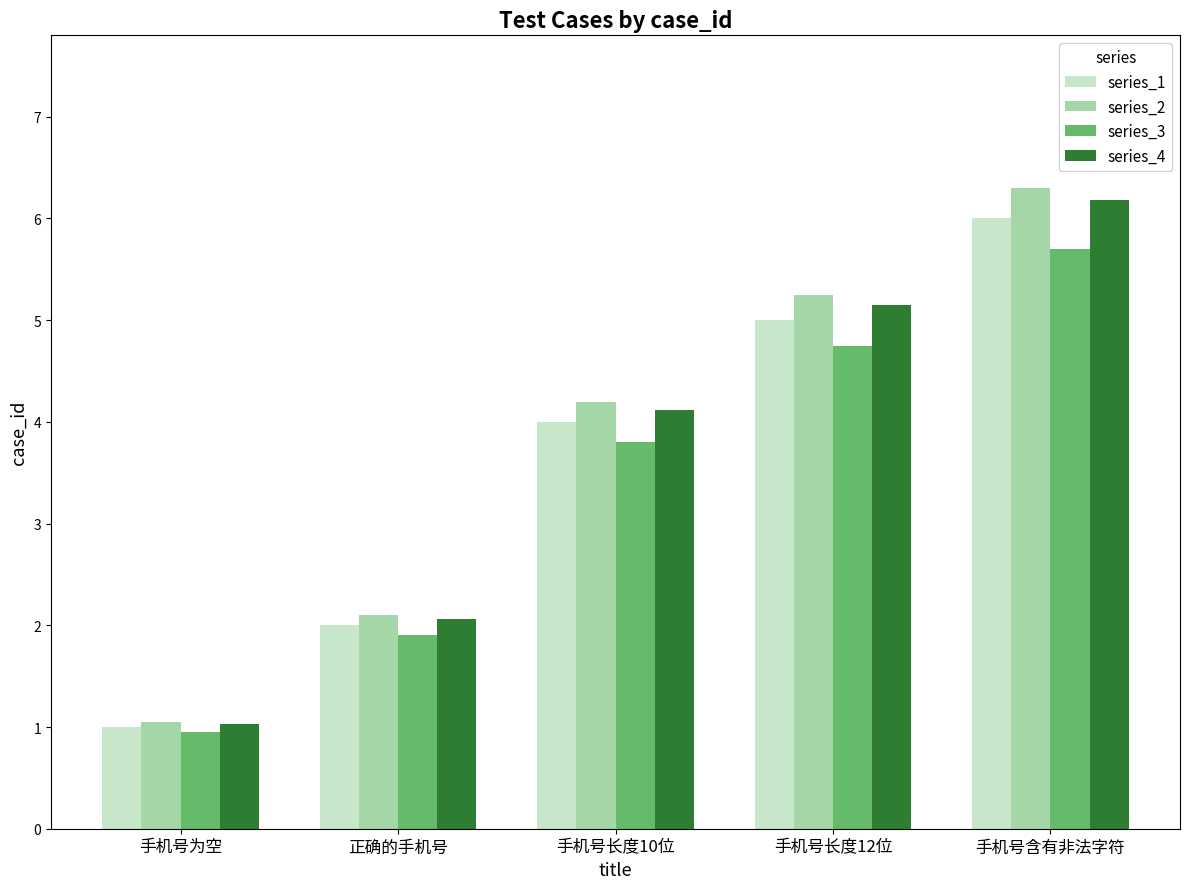

What is the approximate value of series_3 at 手机号长度10位?

3.8